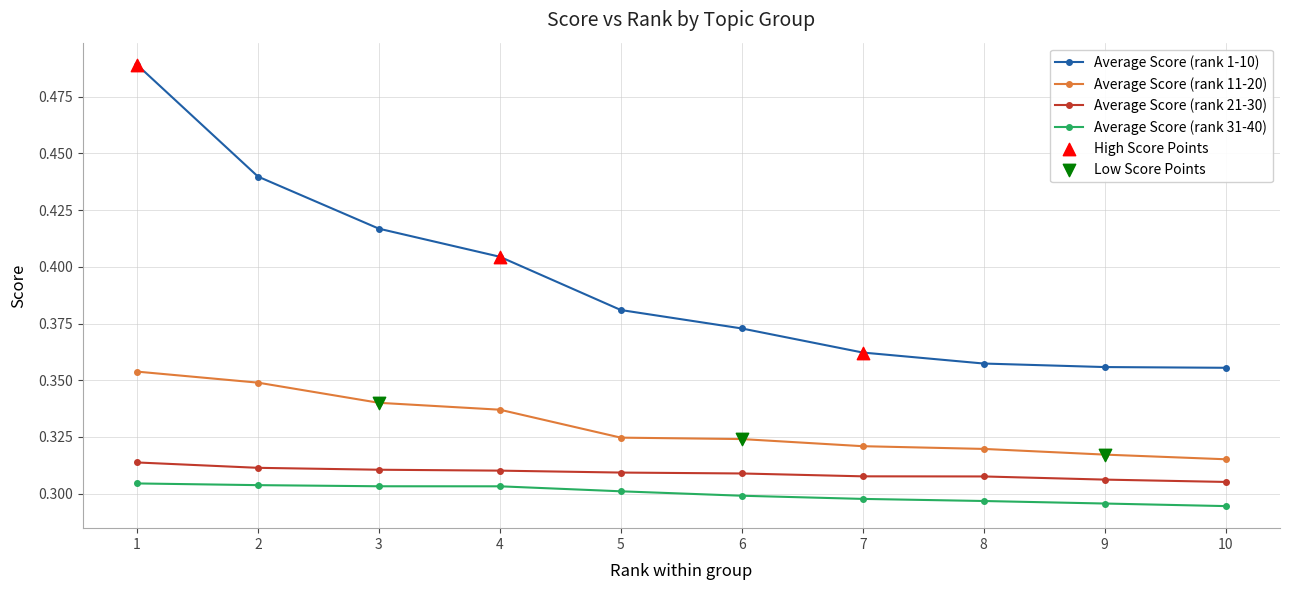

Which series has the largest total across all categories?

Average Score (rank 1-10)